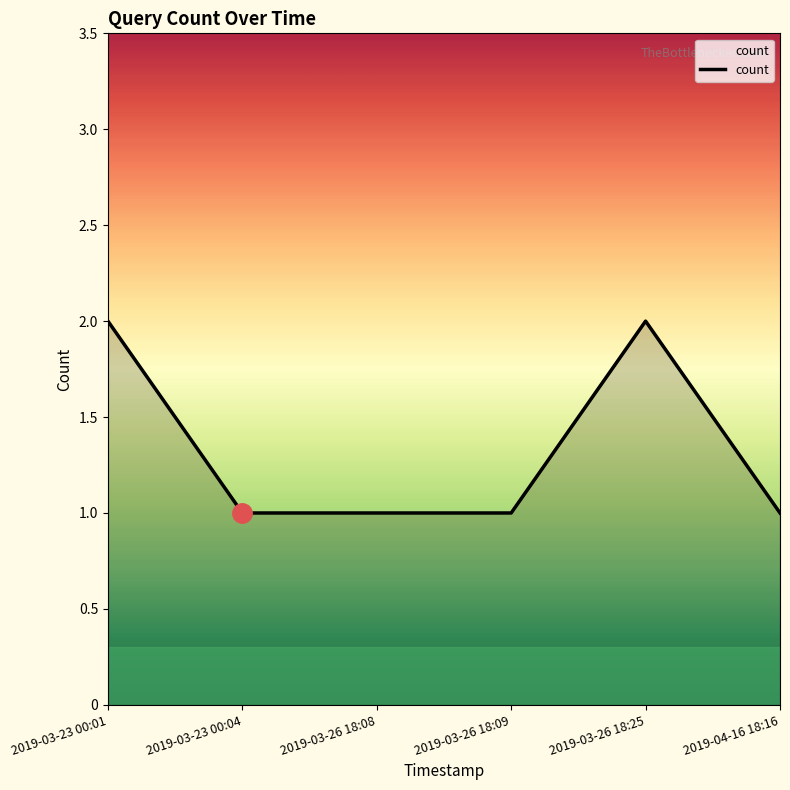

The chart shows a value of 1 at 2019-04-16 18:16. True or false?

True